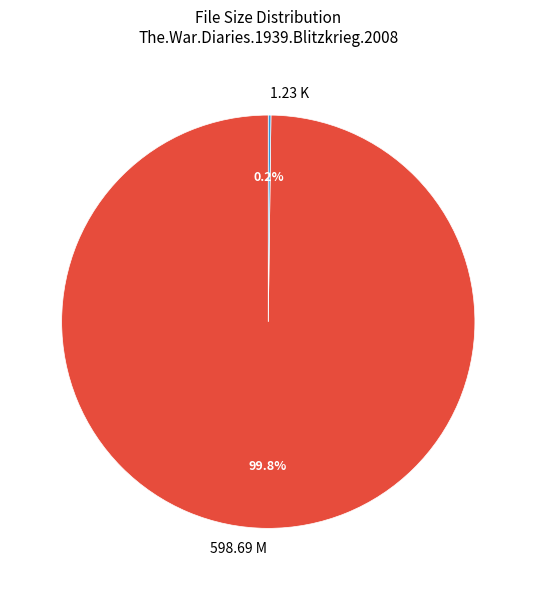

Is there a majority slice in this chart?

Yes